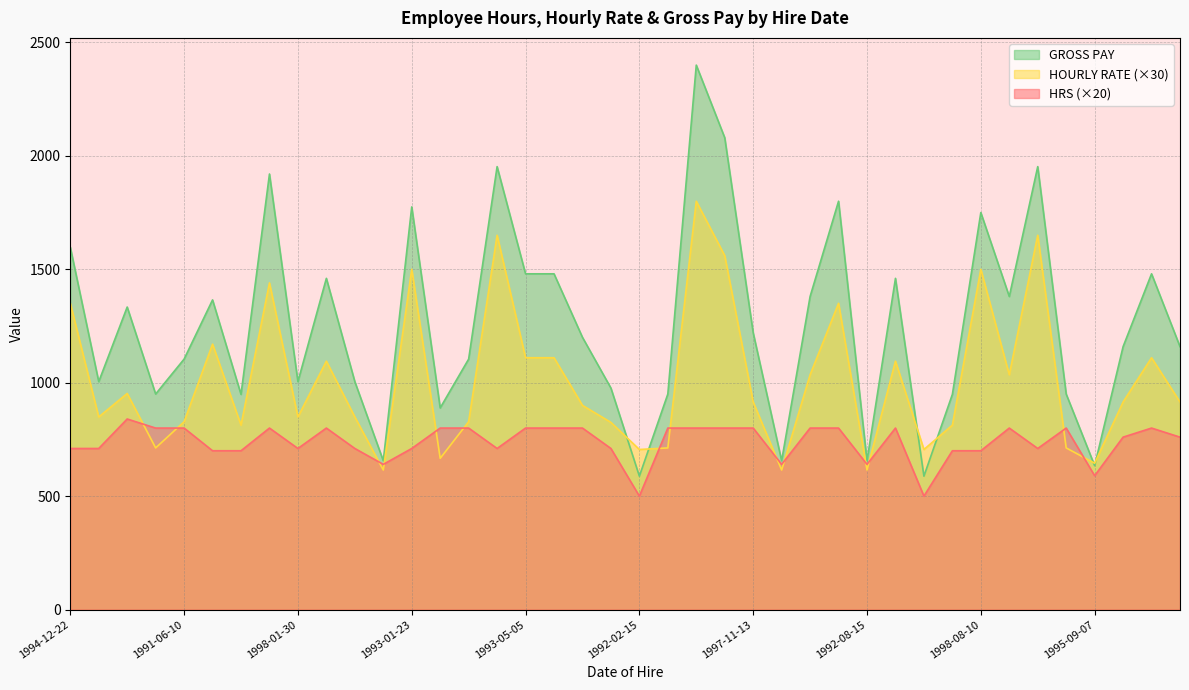

In GROSS PAY, how many points are higher than both neighbors (excluding endpoints)?

12